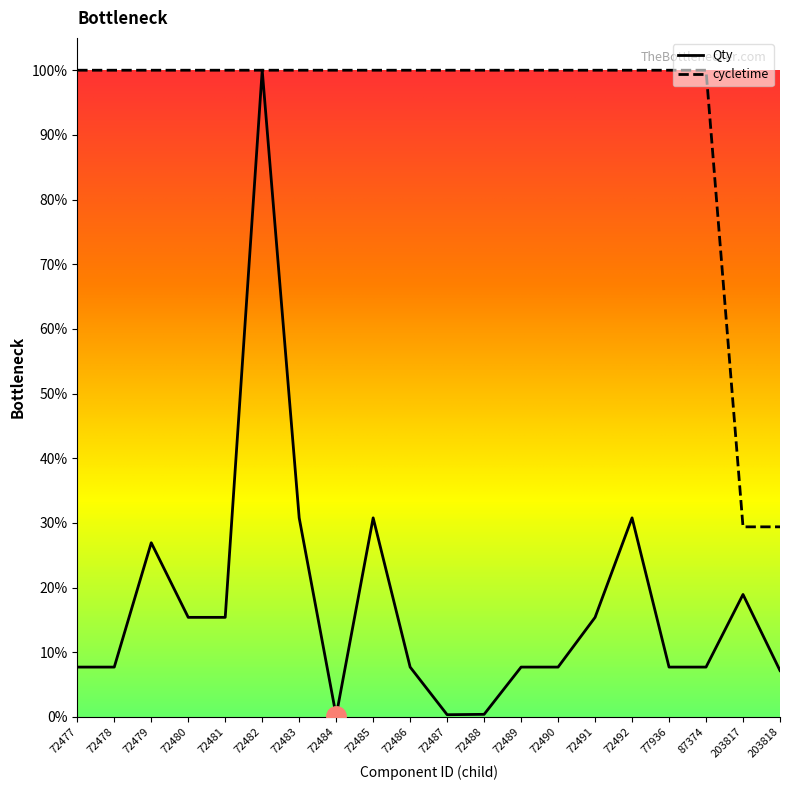

What is the spread (max minus min) of values at 72484?

99.8